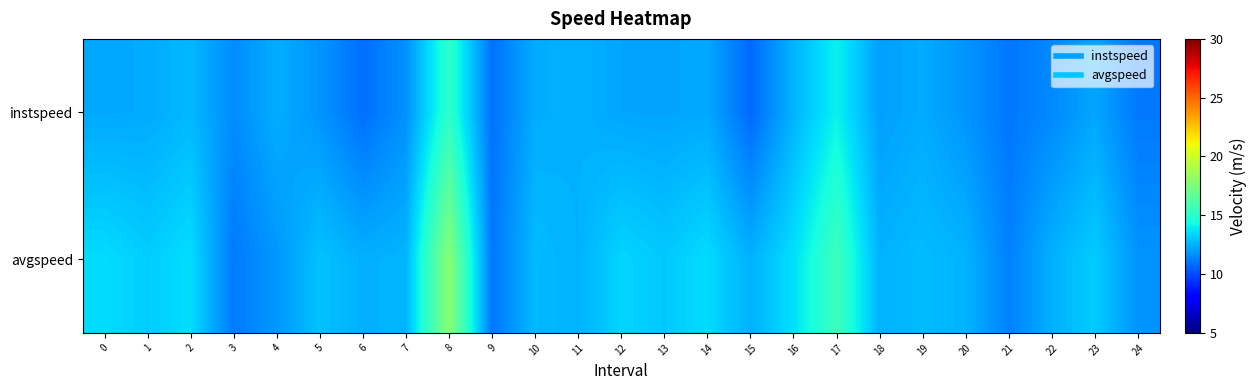

Reading right to left, extract all data points from this chart.

instspeed: 24=11.1	23=12.2	22=11.5	21=11.1	20=11.8	19=12.4	18=12.1	17=14.1	16=12.6	15=10.7	14=12.3	13=12.2	12=12.2	11=12.5	10=12.4	9=10.9	8=15.1	7=11.7	6=10.9	5=11.8	4=12.4	3=11.6	2=12.7	1=12.3	0=12.3
avgspeed: 24=11.8	23=13.2	22=12.5	21=11.3	20=12.6	19=12.8	18=12.5	17=15.6	16=13.6	15=12.5	14=13.5	13=13.1	12=13.4	11=12.5	10=12.7	9=11.1	8=17.9	7=12.6	6=12.5	5=12.9	4=11.9	3=11.1	2=13.6	1=13.2	0=13.6